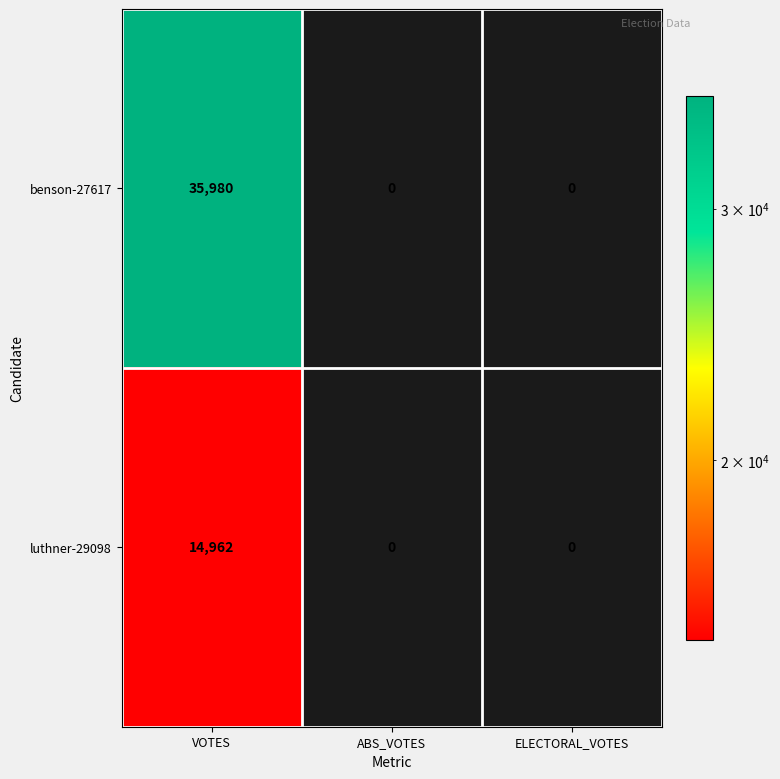

Which category has the highest value across all series?

VOTES